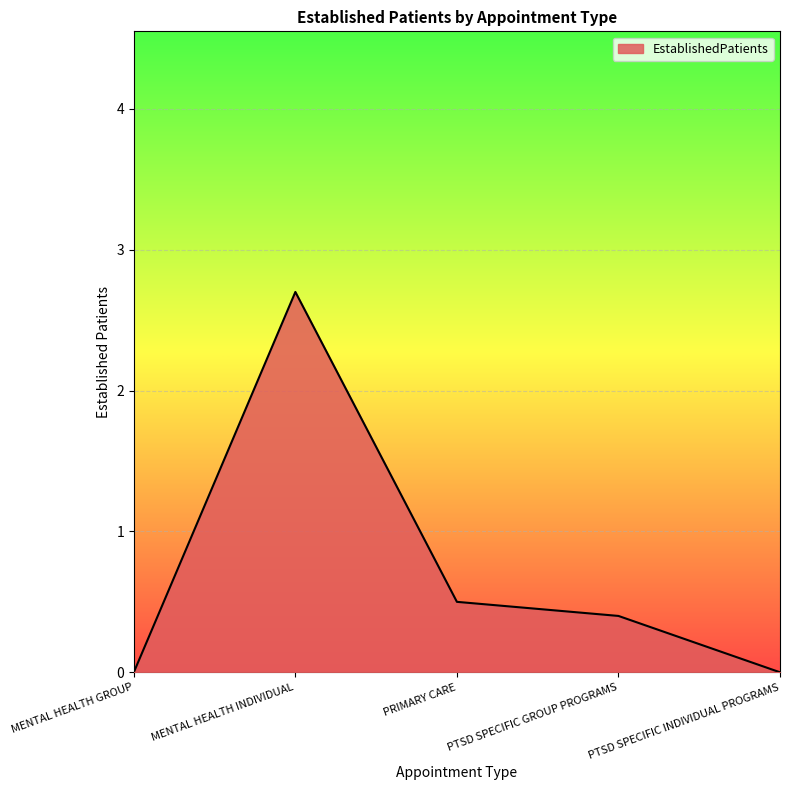

Reading left to right, transcribe all the data shown in this chart.

0.0	2.7	0.5	0.4	0.0